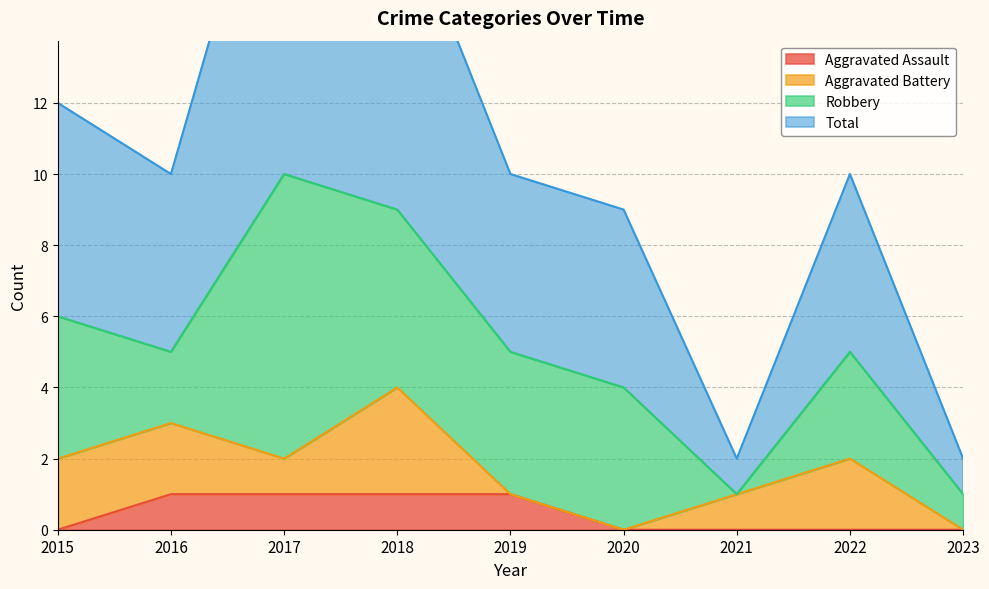

Which series has the widest spread of values?

Total